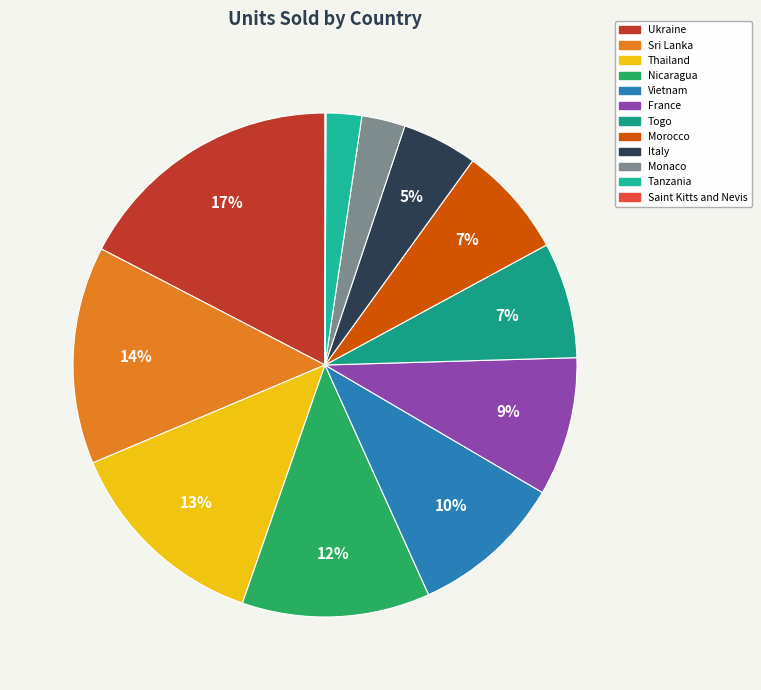

What portion of the pie excludes France?

91.1%